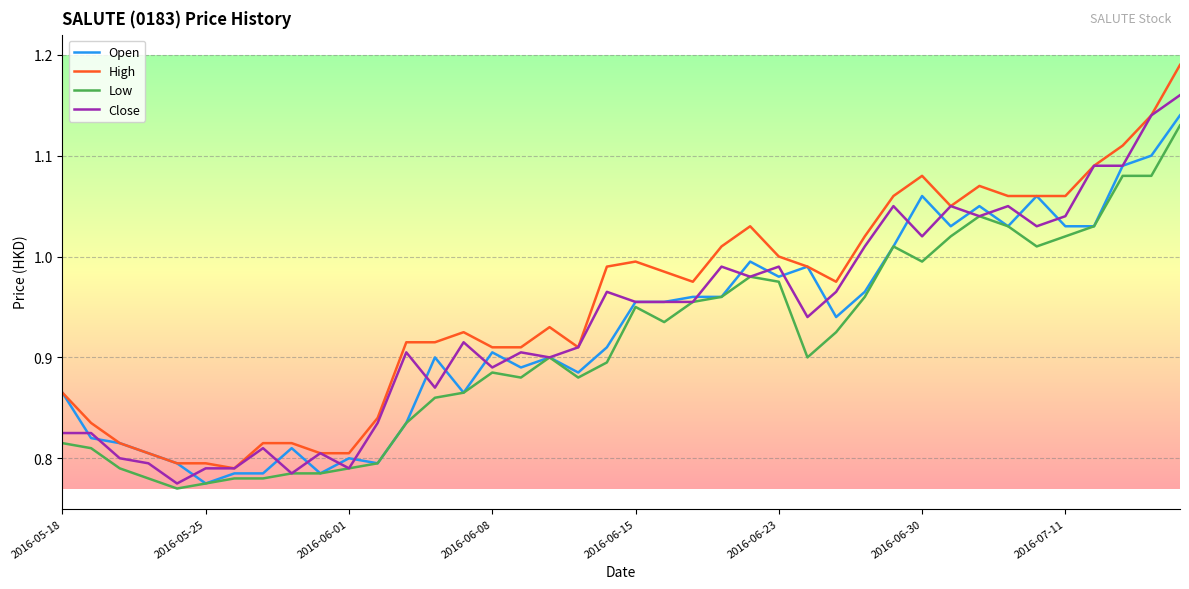

True or false: Low and High intersect in this chart.

False